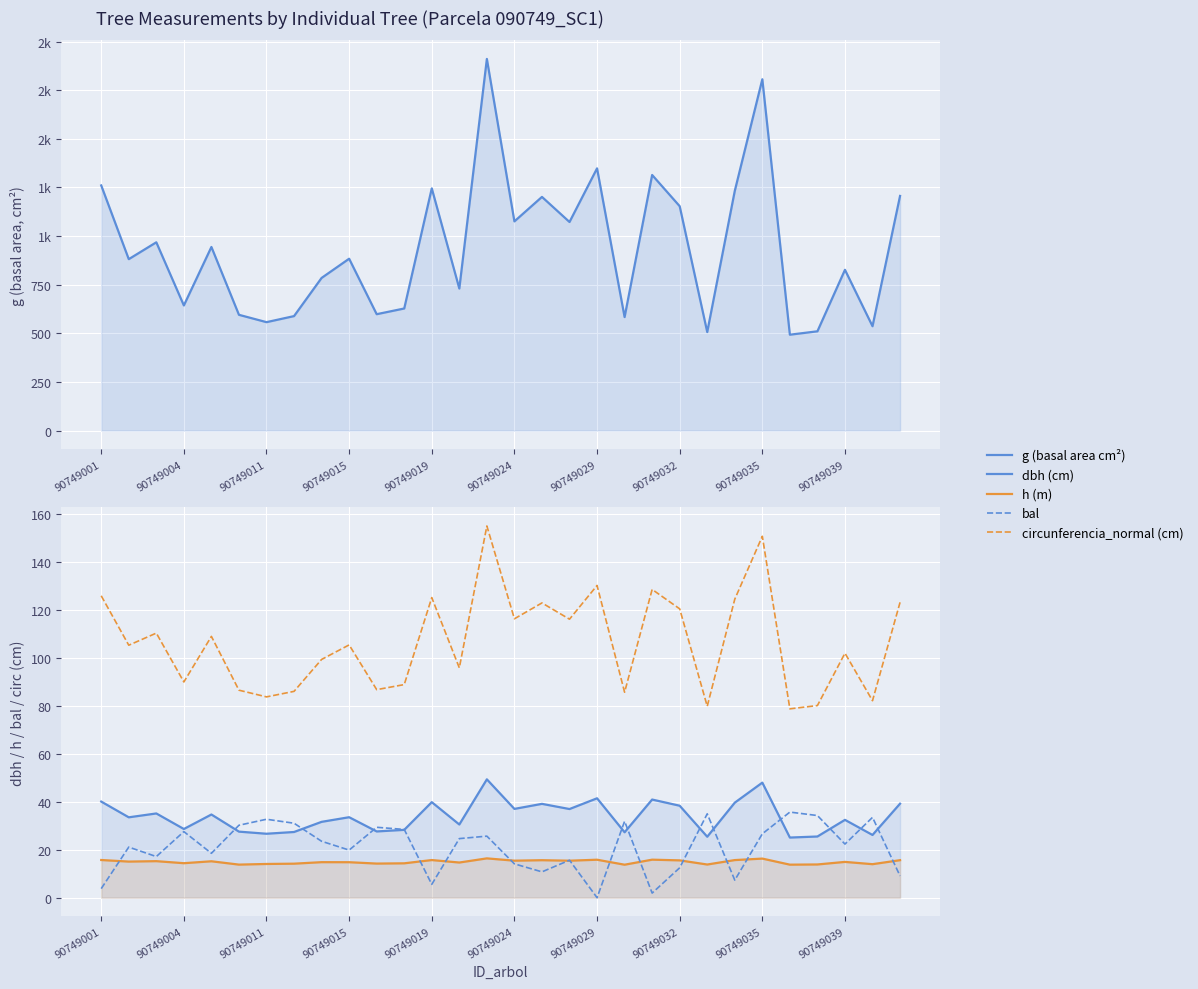

Is the value of g (basal area cm²) at 29 greater than the value of circunferencia_normal (cm) at 18?

Yes